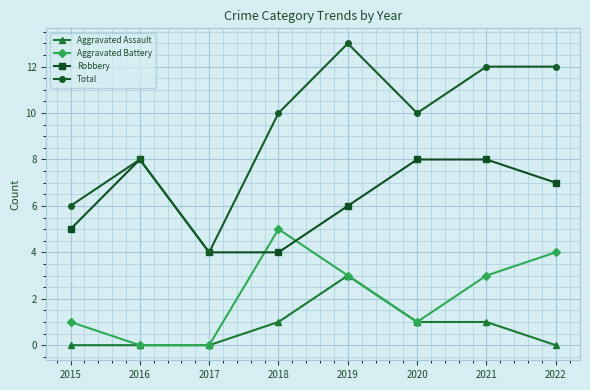

List the series in order of their overall mean, lowest first.

Aggravated Assault, Aggravated Battery, Robbery, Total